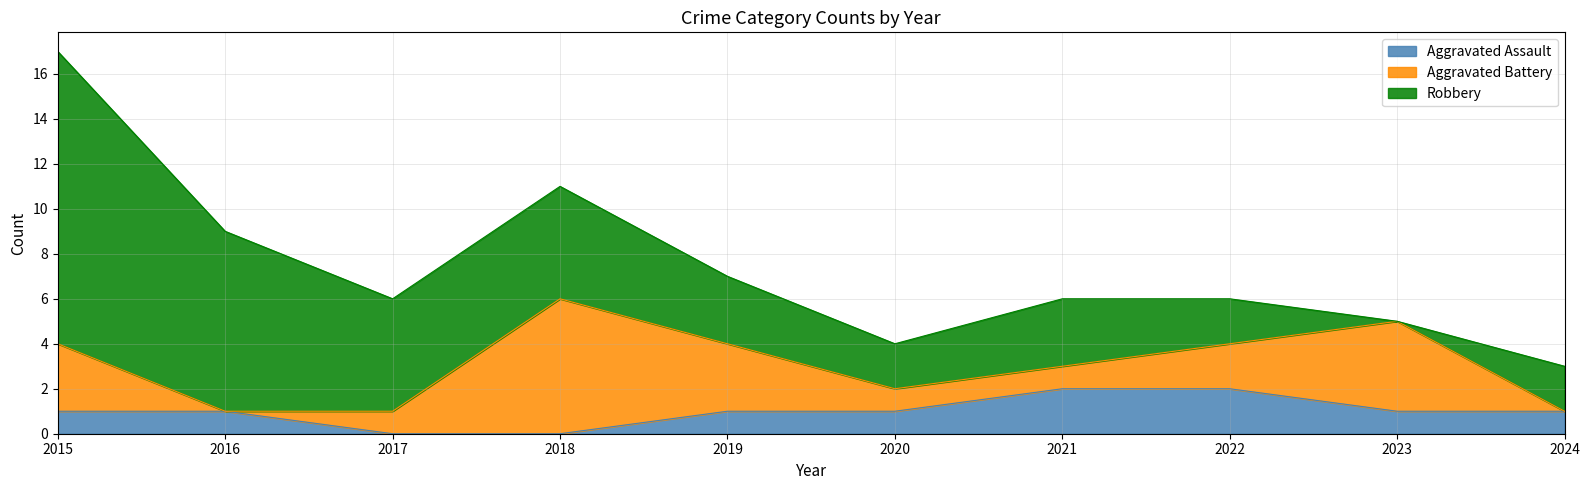

Where does the Aggravated Battery series first go above 2?

2015